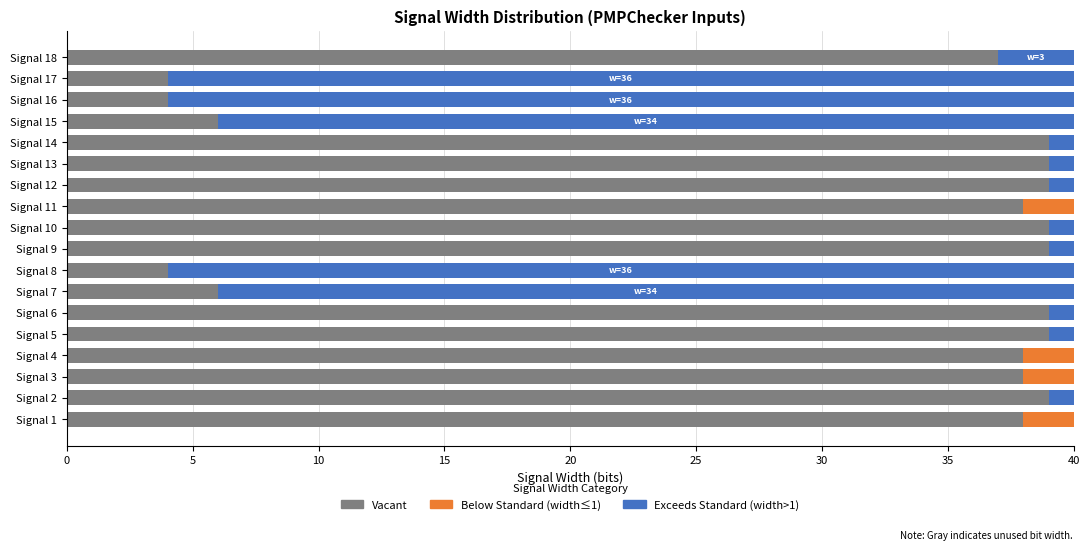

What is the total value across all series at Signal 17?

40